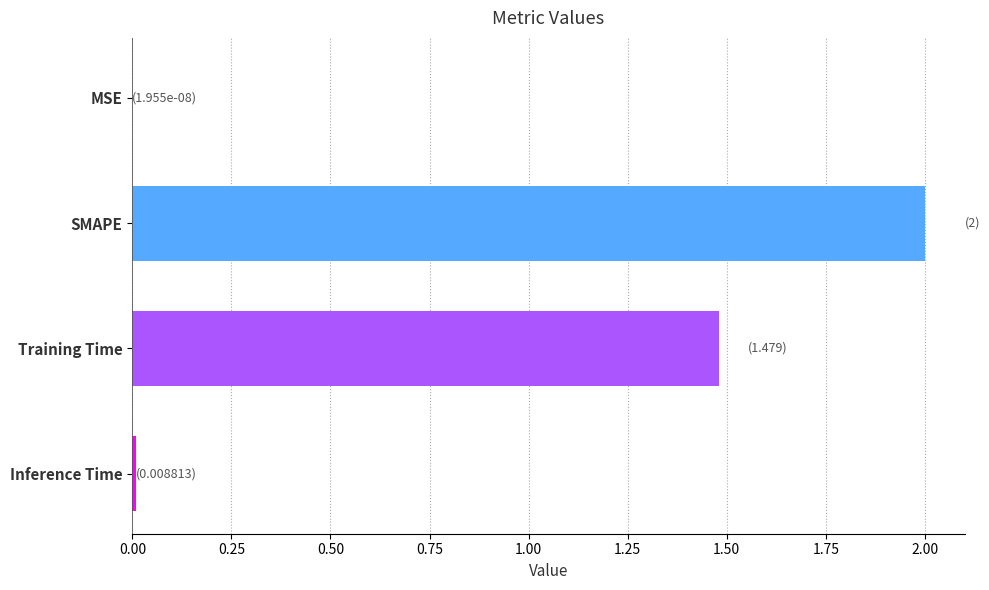

The value at SMAPE is 2.0. True or false?

True